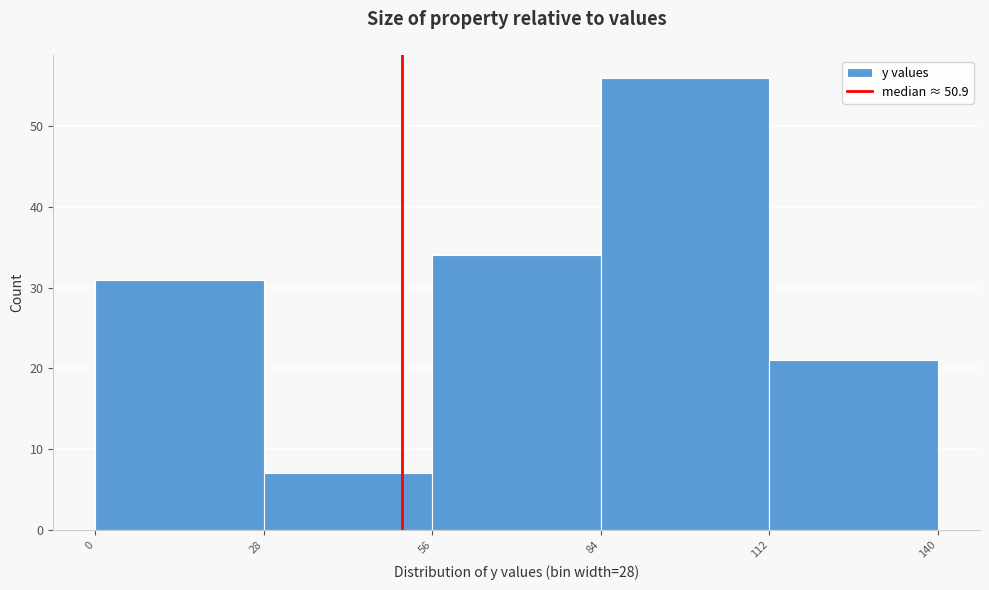

How tall is the bar that spans 28 to 56 on the x-axis? The values are not printed on the chart, so give them approximately, as read against the axis.

7